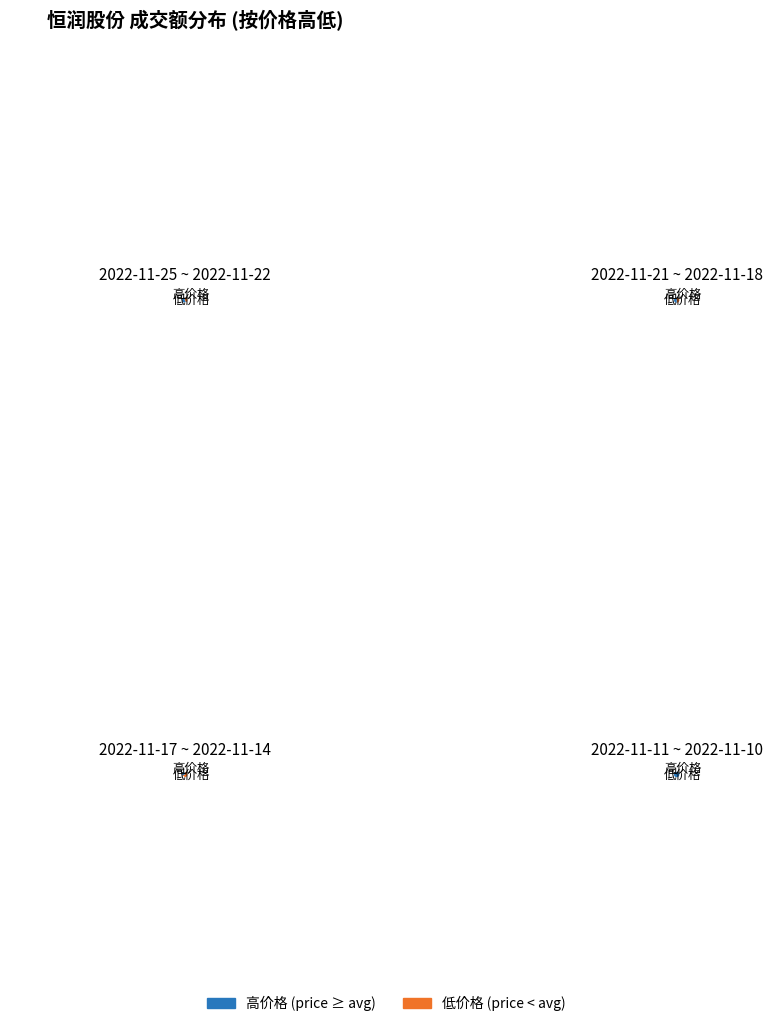

Rank the categories by value from lowest to highest.

0, 3, 4, 6, 2, 1, 7, 5, 9, 8, 11, 10